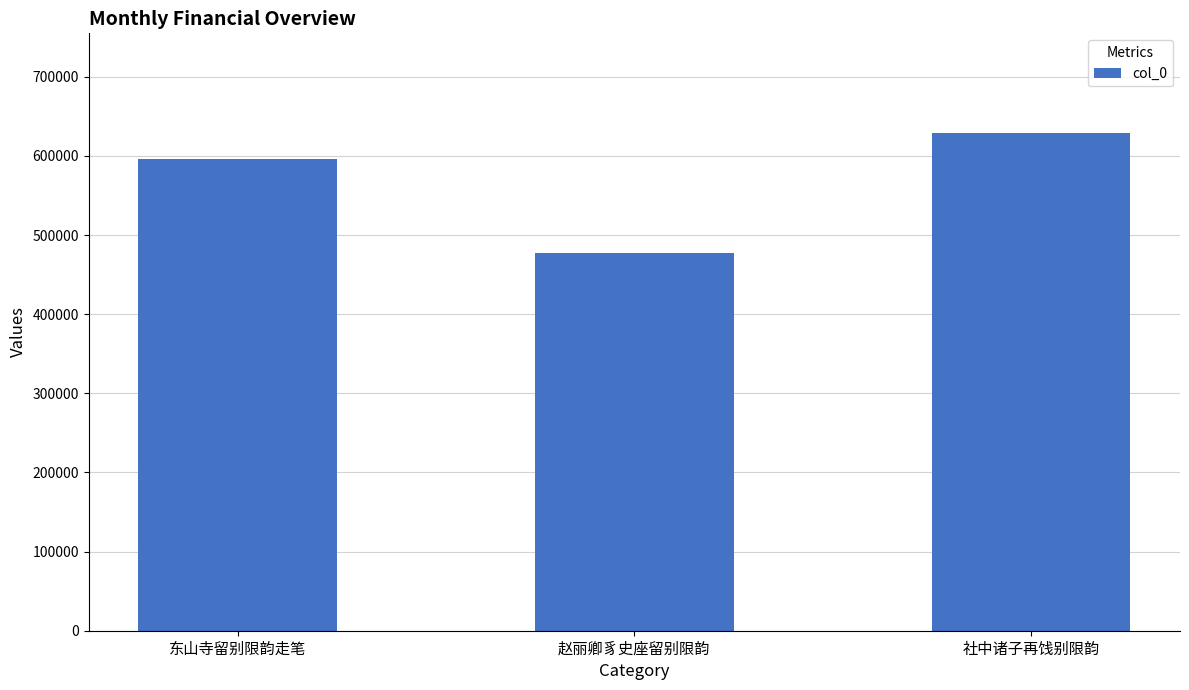

Are the bars grouped side by side (vs. stacked)?

No